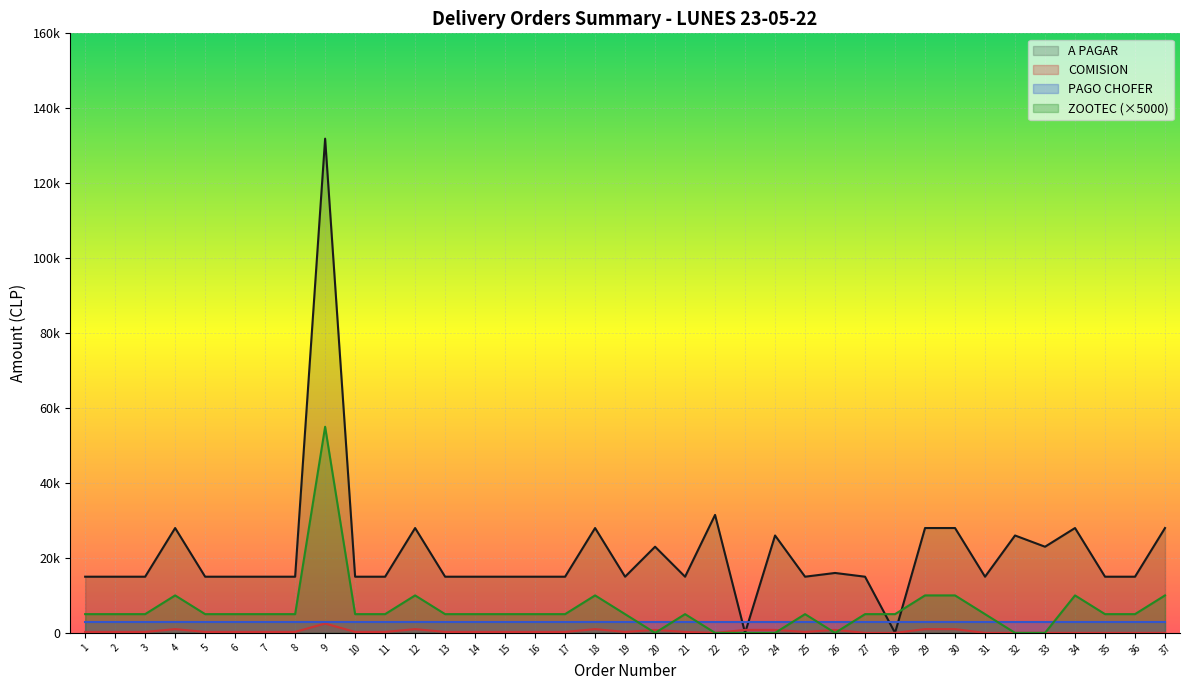

Is it true that ZOOTEC equals 8964 at 11?

False